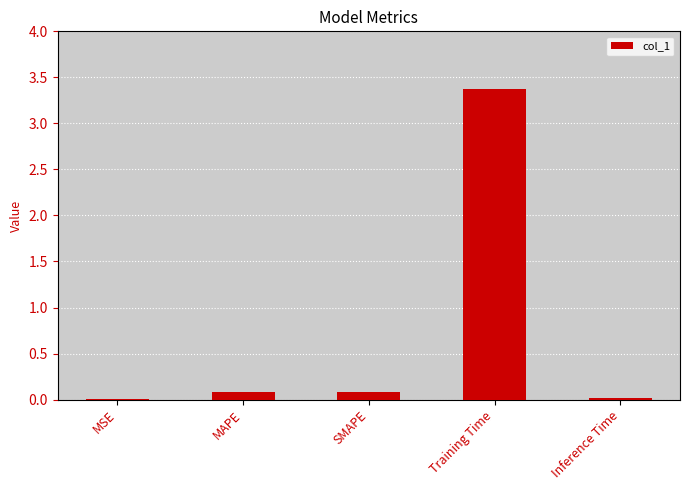

What is the average value?

0.7